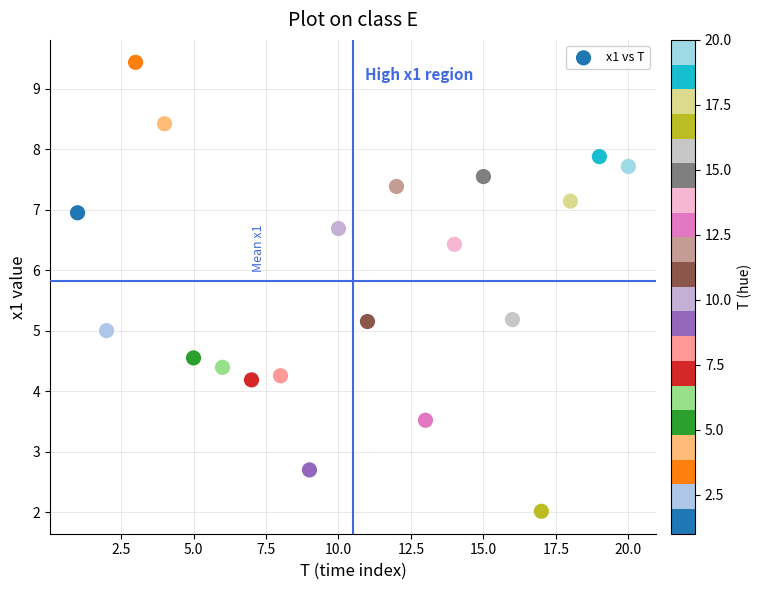

What is the range of X values (max minus min)?

19.0